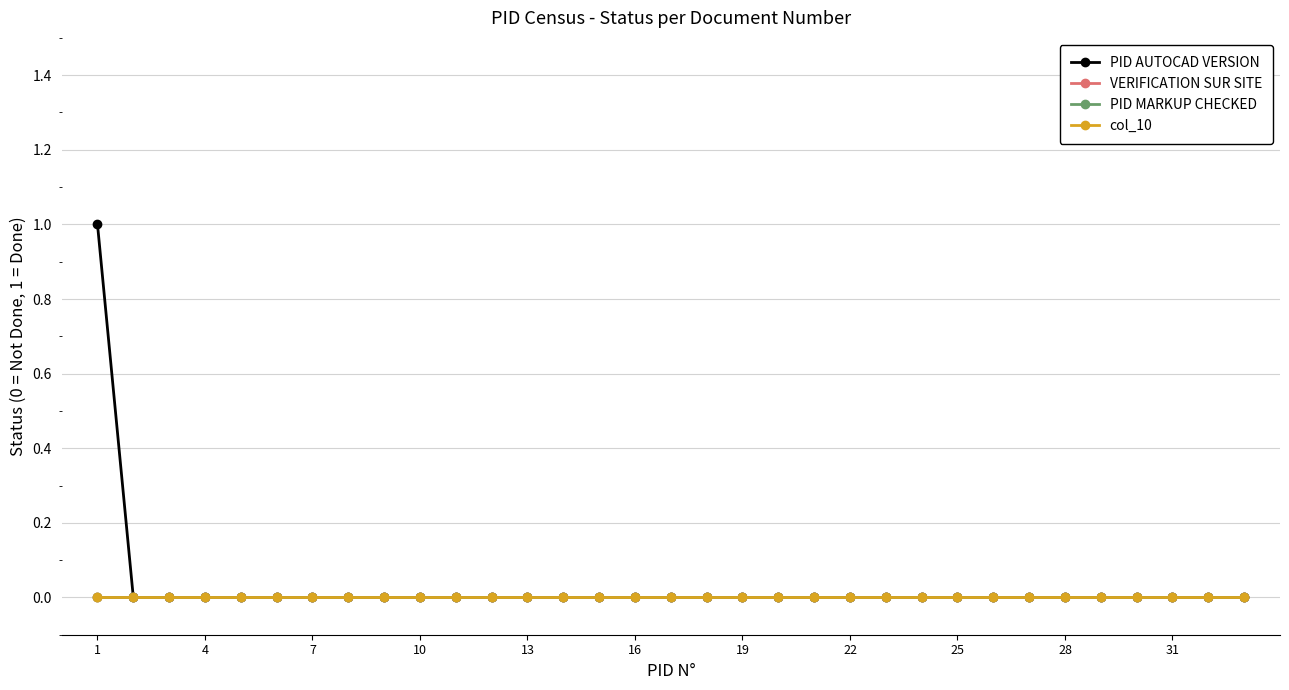

Which series has the widest spread of values?

PID AUTOCAD VERSION